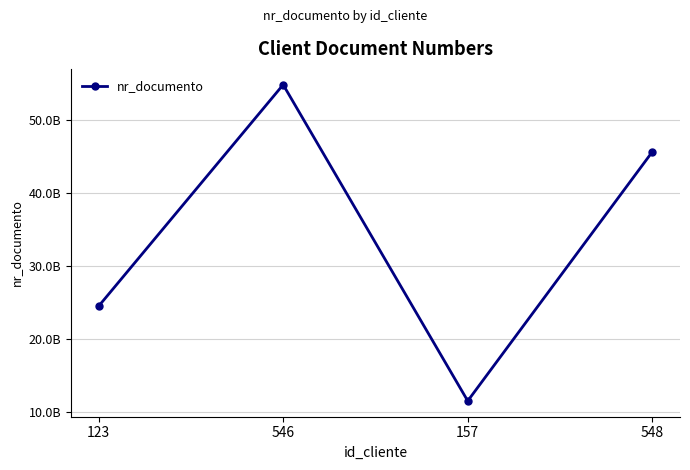

The chart shows a value of 11532548899 at 157. True or false?

True